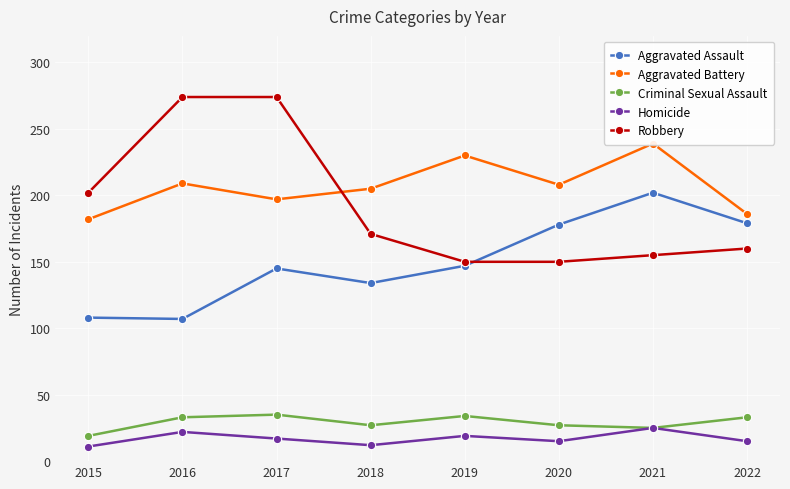

How many times do Aggravated Assault and Robbery cross each other?

1